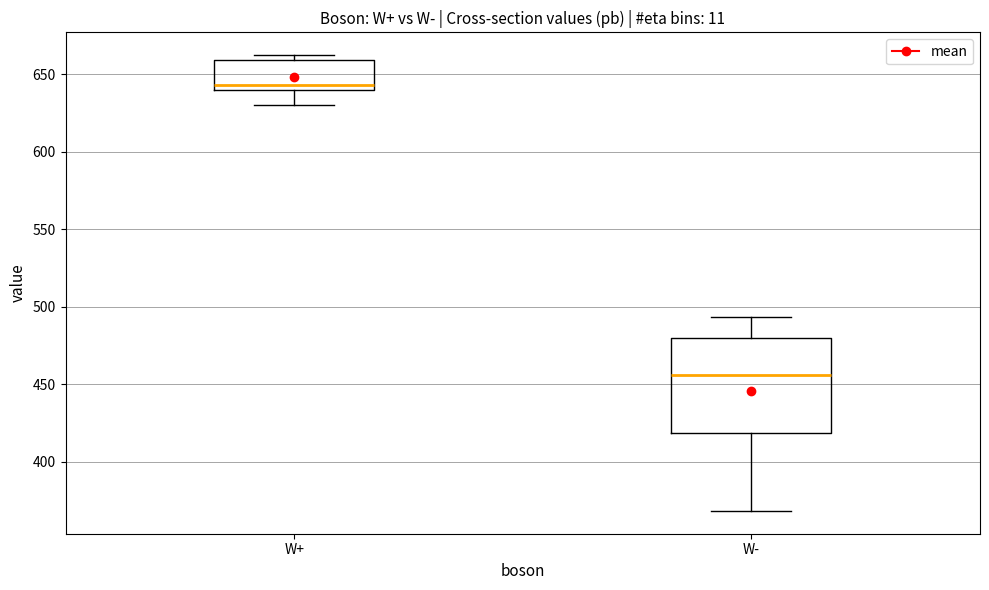

Where does the lower whisker of the box for W+ end on the y-axis? The values are not printed on the chart, so give them approximately, as read against the axis.

630